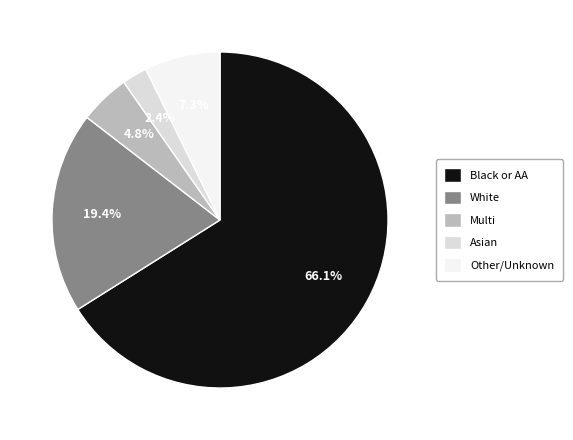

How many segments does this pie chart have?

5